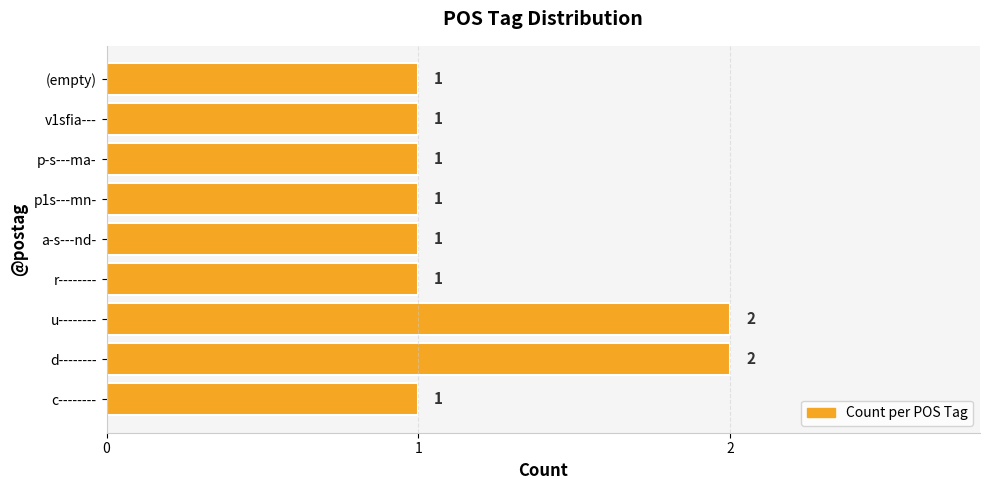

What is the ratio of the value at v1sfia--- to the value at u--------?

0.5